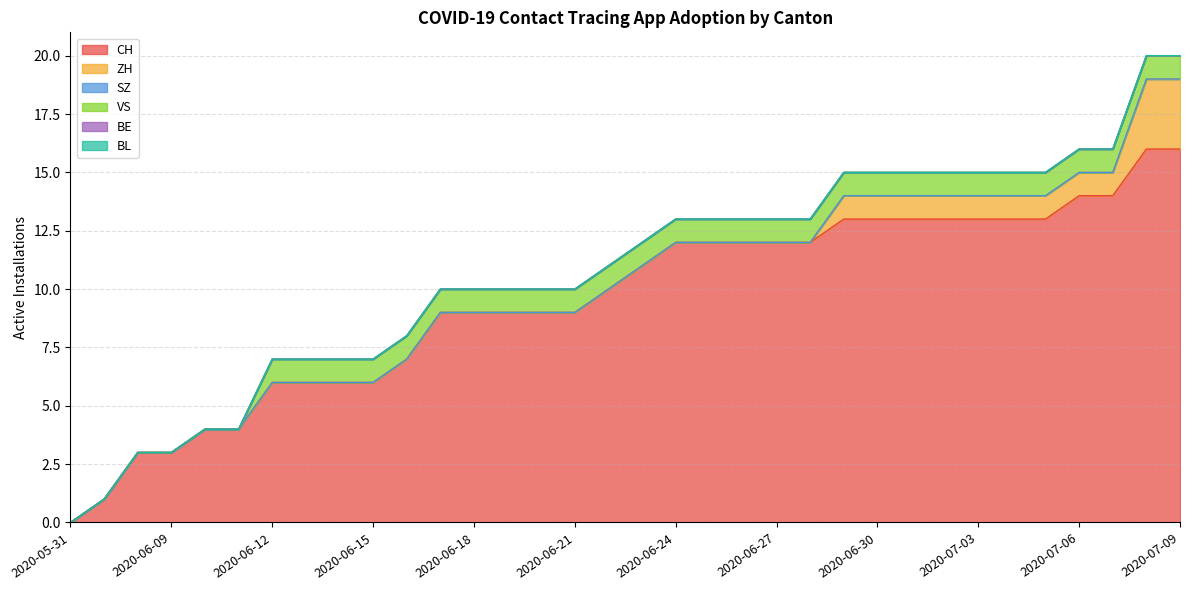

At which category does the chart reach its minimum across all series?

2020-05-31